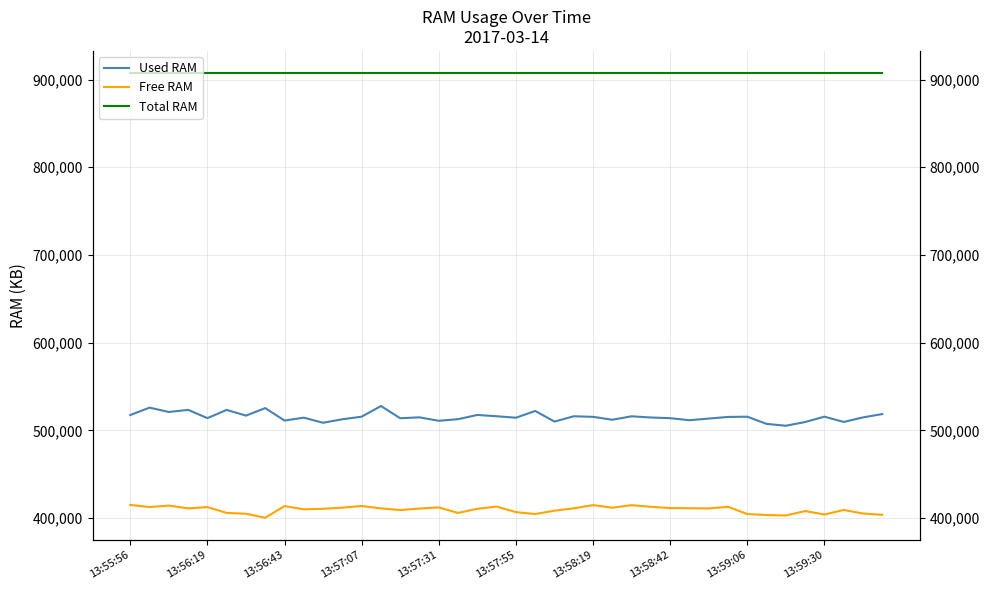

True or false: Total RAM has more than 0 interior local peaks.

False